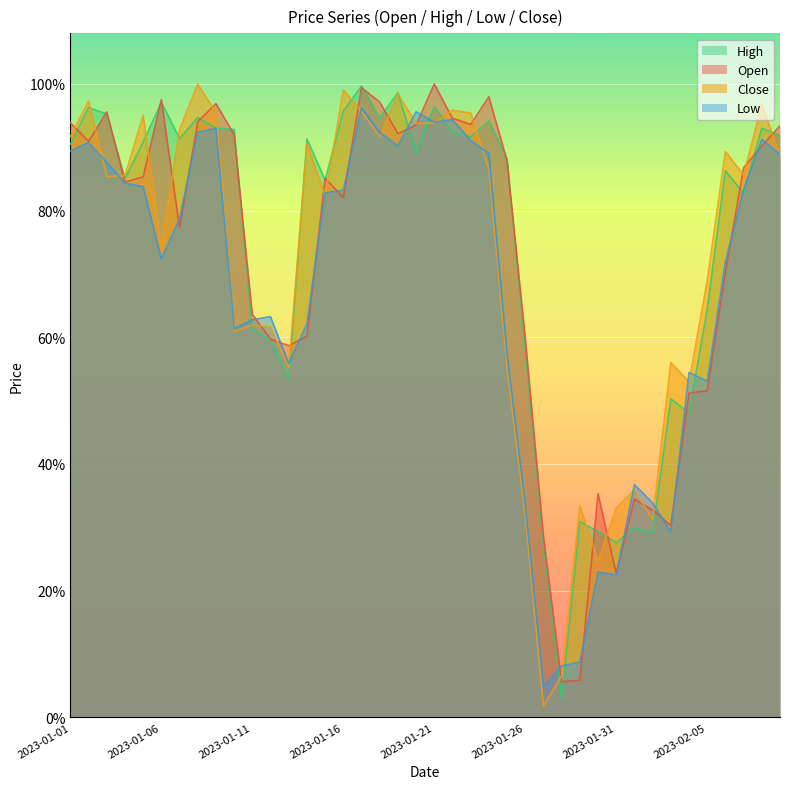

What is the sum of the Low values at 2023-02-03 and 2023-01-05?

1.1